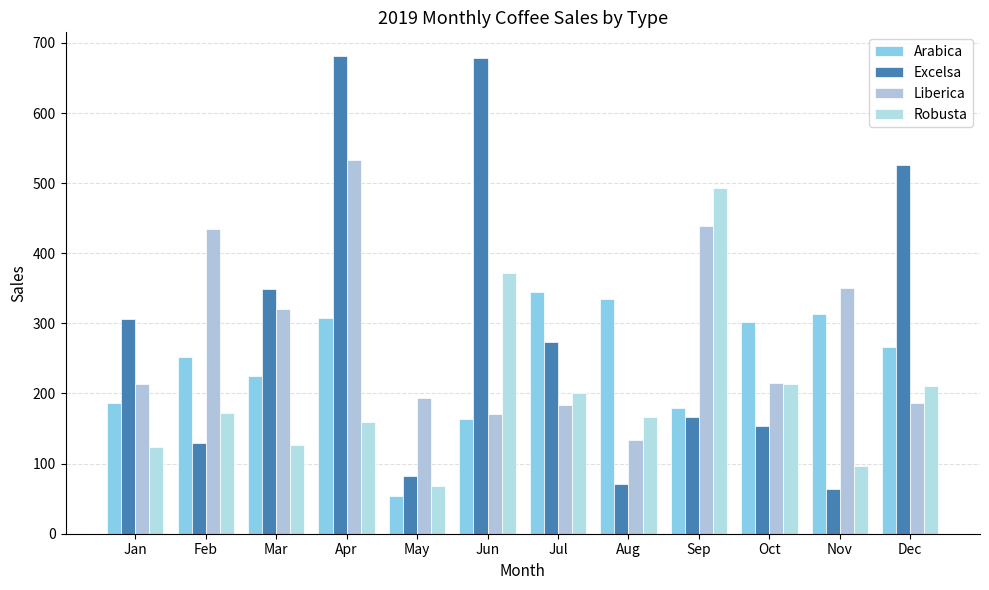

Rank the categories by Arabica value from highest to lowest.

Jul, Aug, Nov, Apr, Oct, Dec, Feb, Mar, Jan, Sep, Jun, May